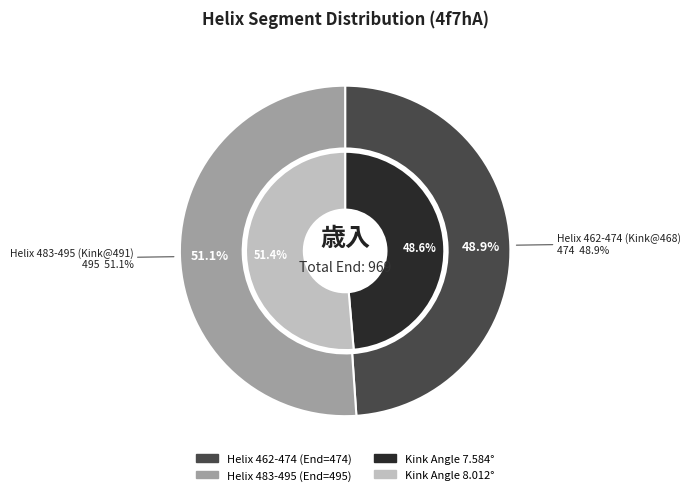

How many slices are in this pie chart?

2